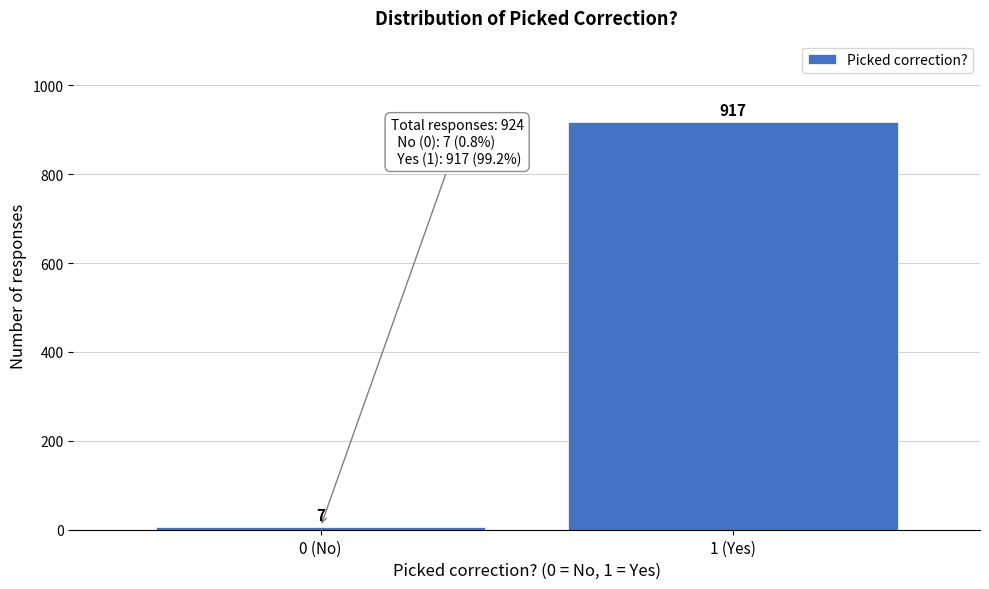

Reading left to right, list all the values displayed in this chart.

0 (No)=7	1 (Yes)=917